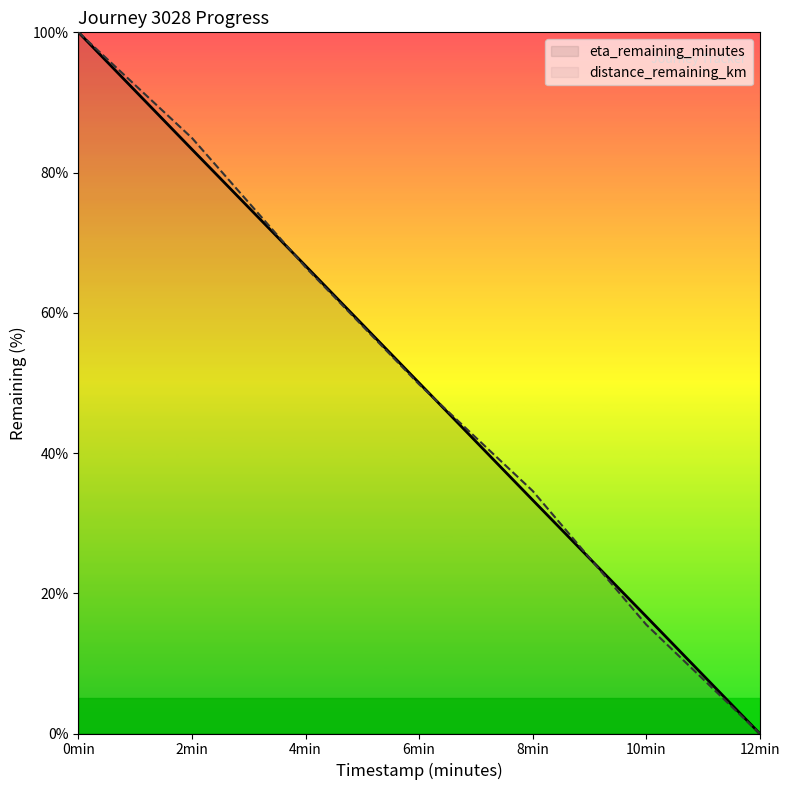

At how many categories does at least one series exceed 4?

6